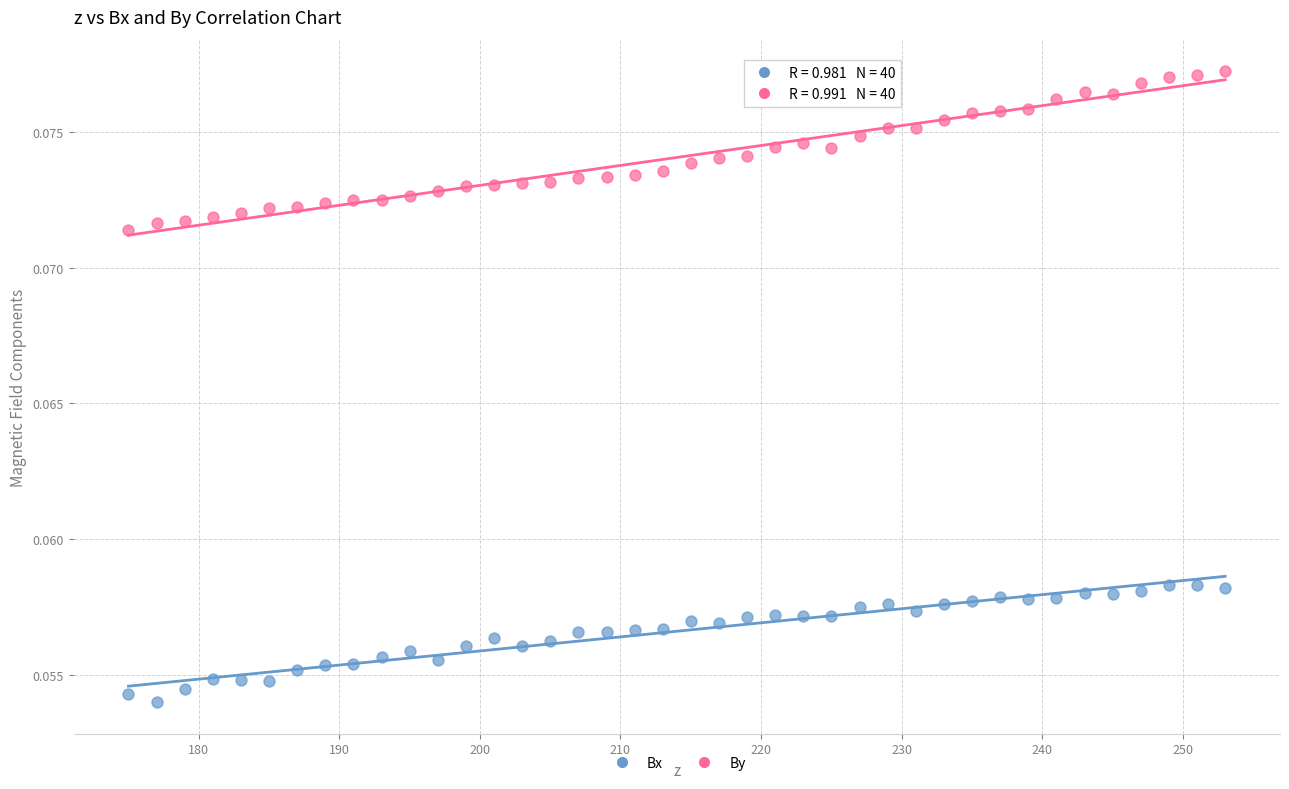

Which series reaches the minimum Y coordinate?

Bx